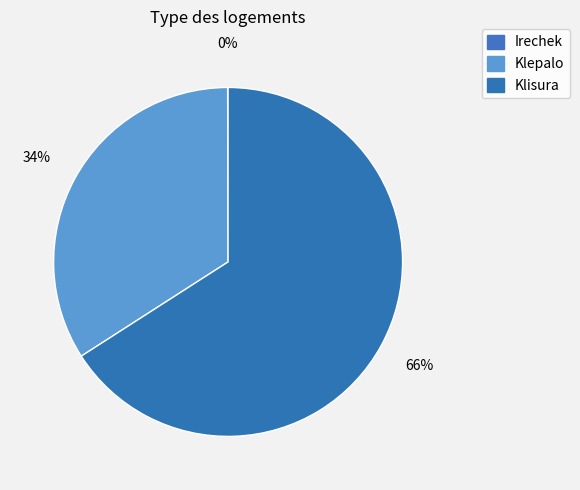

Does Klisura account for over 50% of the chart?

Yes